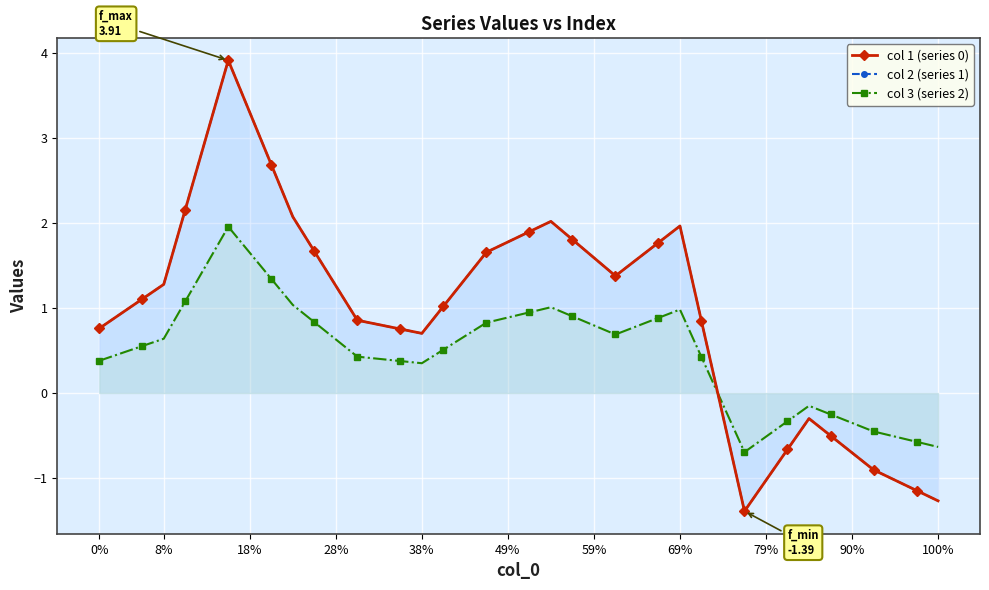

Which series has the largest range (max minus min)?

col 1 (series 0)